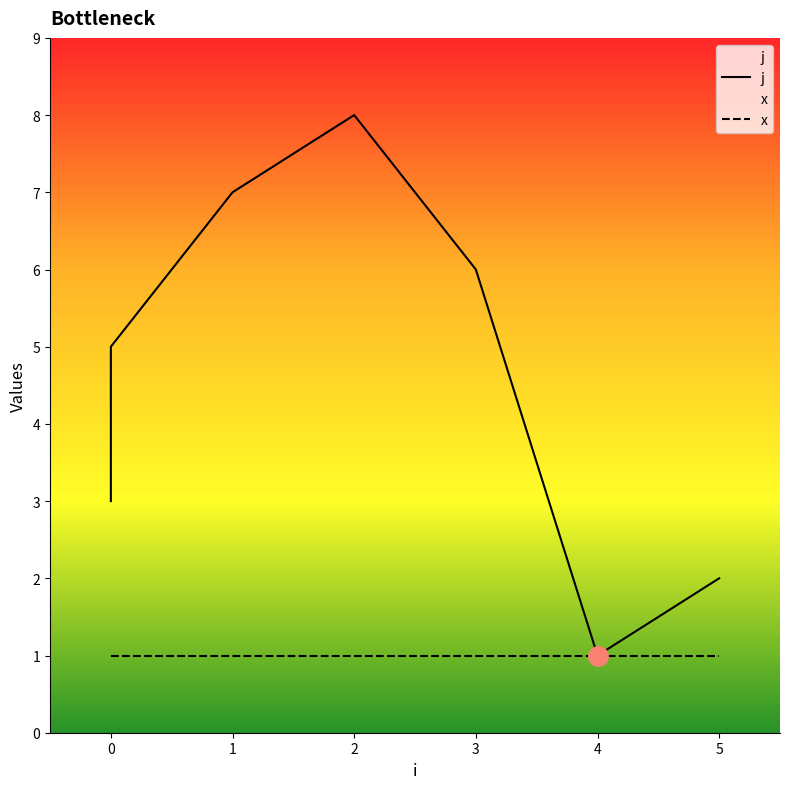

What is the greatest value displayed?

8